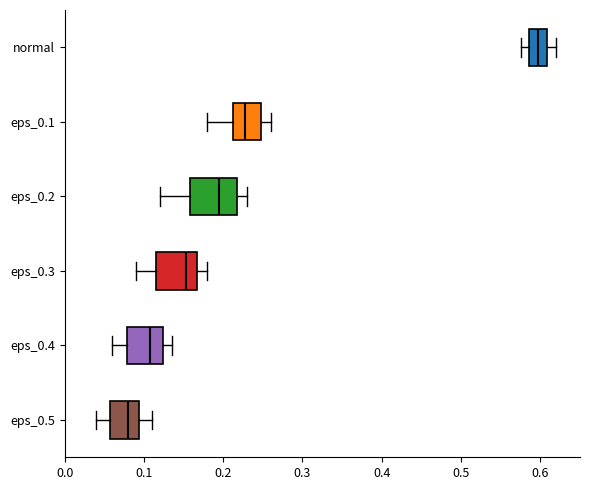

Which box's median line is the furthest to the right?

normal